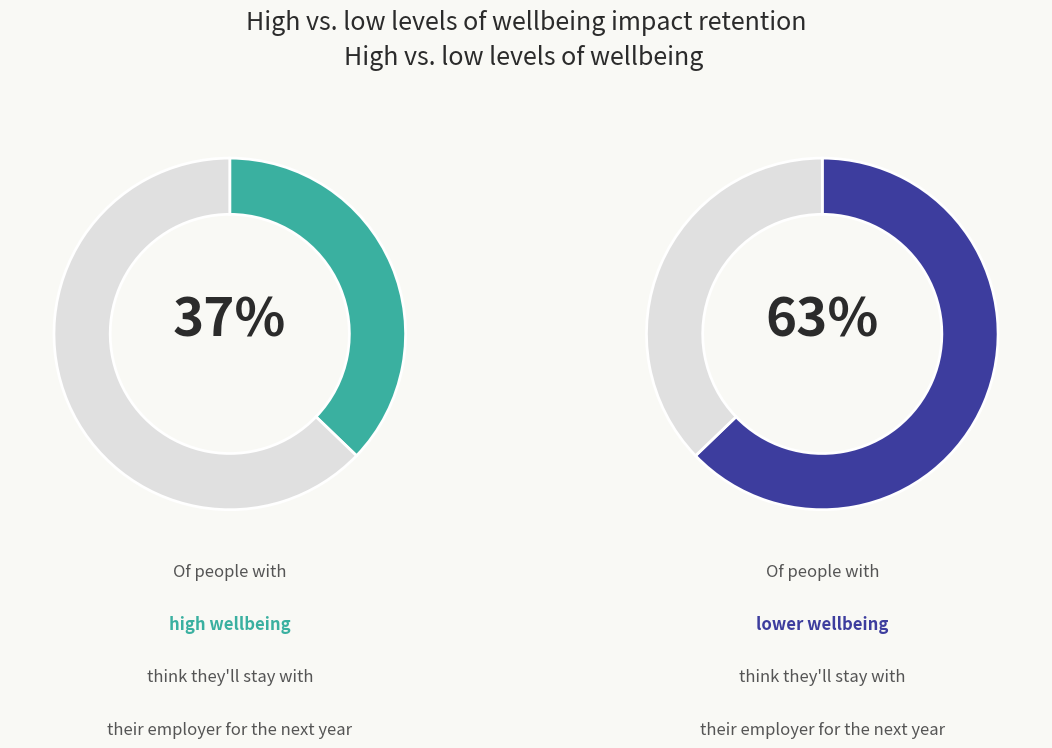

Is the sum of 0.0 and 0.1 greater than half?

Yes